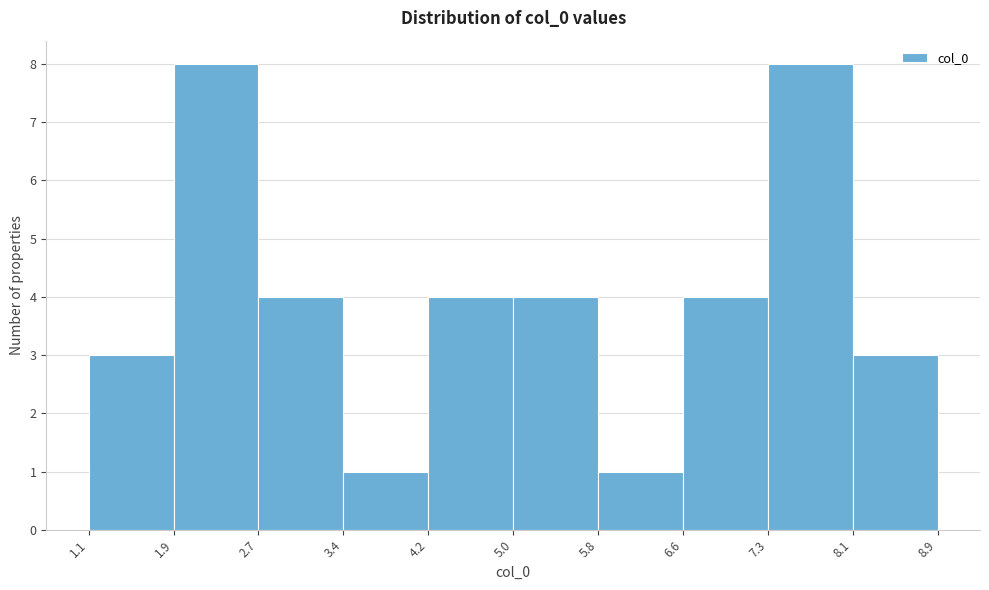

Reading left to right, transcribe this chart: for each bar, give the range it covers on the x-axis and its height. The values are not printed on the chart, so give them approximately, as read against the axis.

1.1 to 1.9: 3
1.9 to 2.7: 8
2.7 to 3.4: 4
3.4 to 4.2: 1
4.2 to 5.0: 4
5.0 to 5.8: 4
5.8 to 6.6: 1
6.6 to 7.3: 4
7.3 to 8.1: 8
8.1 to 8.9: 3